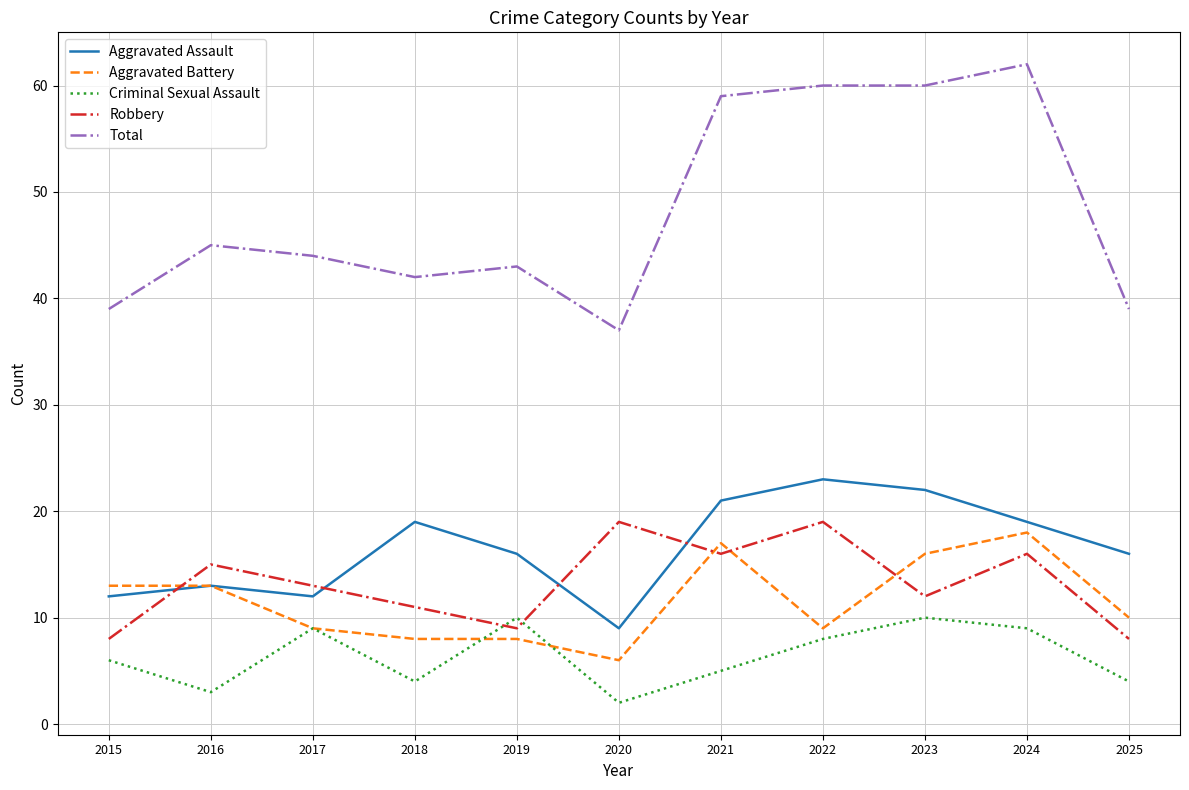

Does the chart display data point markers on the line(s)?

No